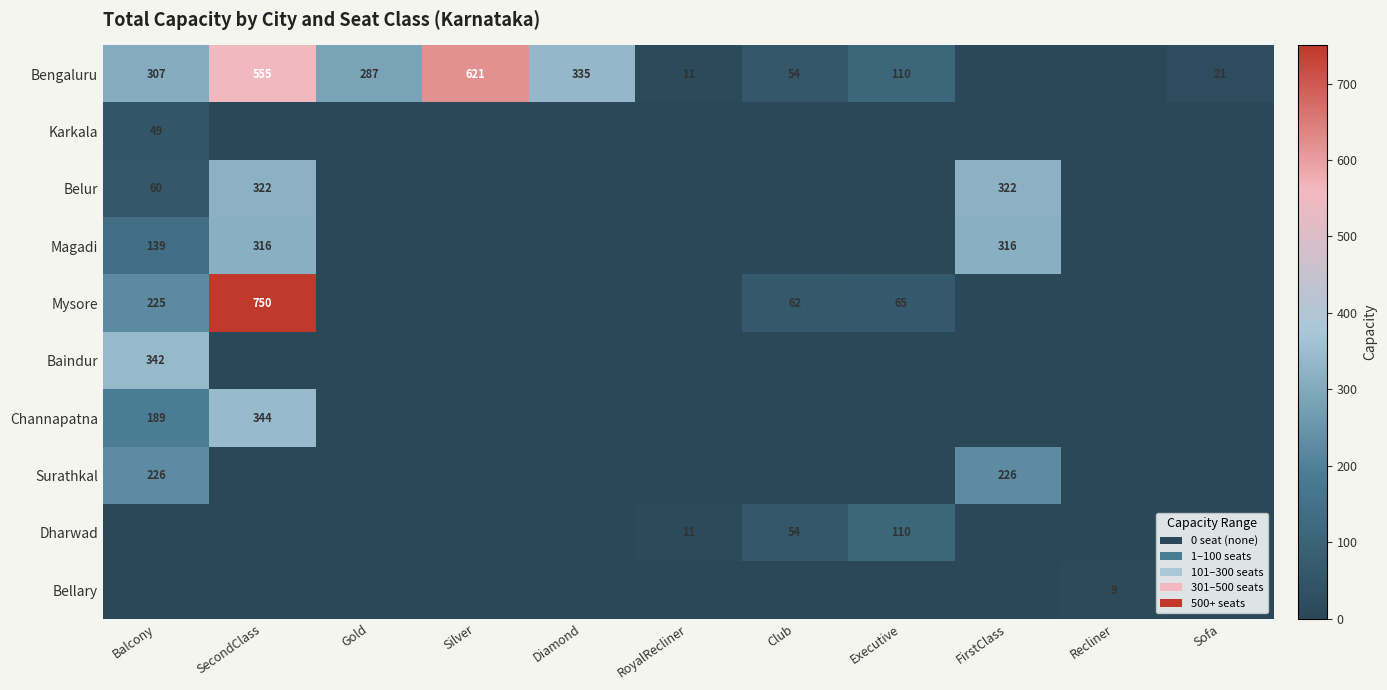

The value of Bengaluru at Silver is 867. True or false?

False